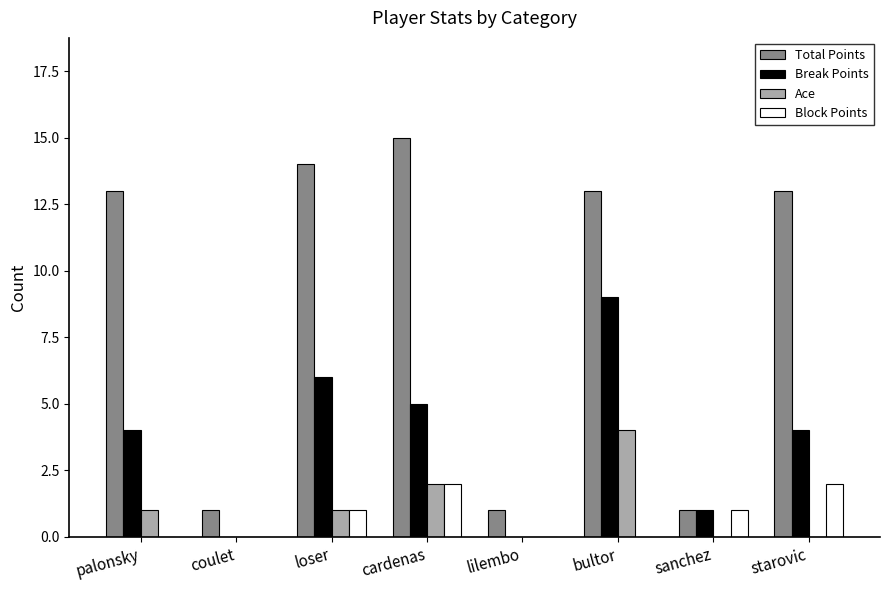

How many categories are shown in the chart?

8